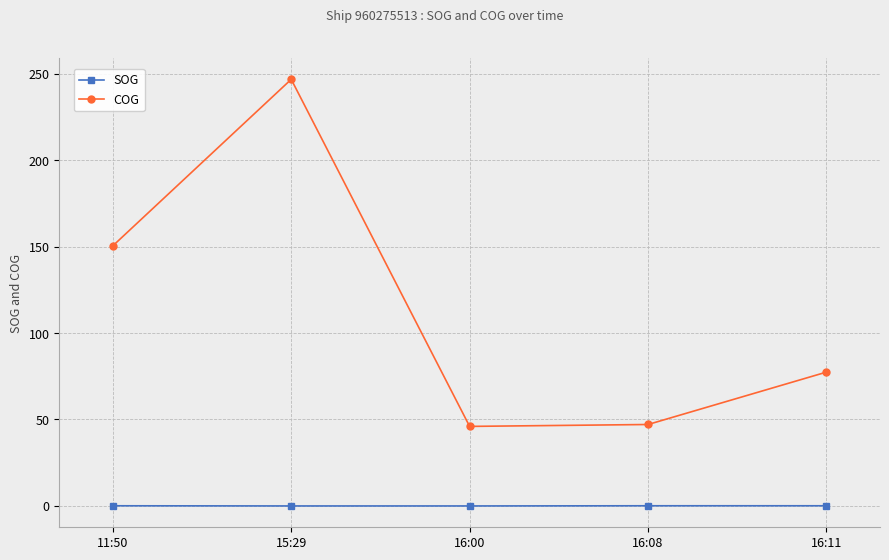

Which category has the highest value across all series?

15:29